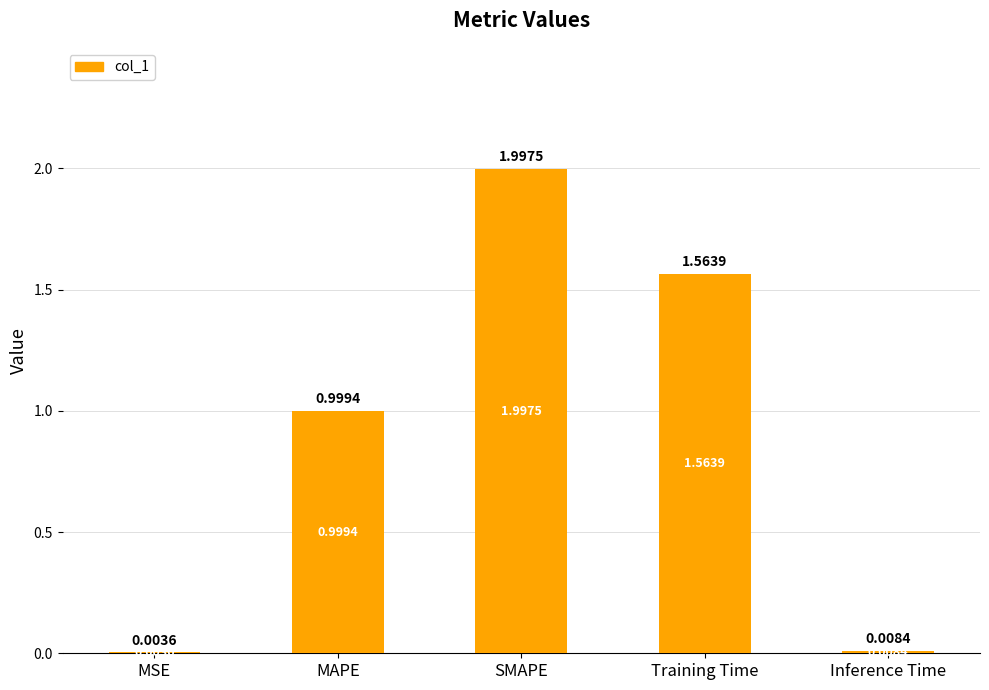

The chart shows a value of 1.0 at MAPE. True or false?

True